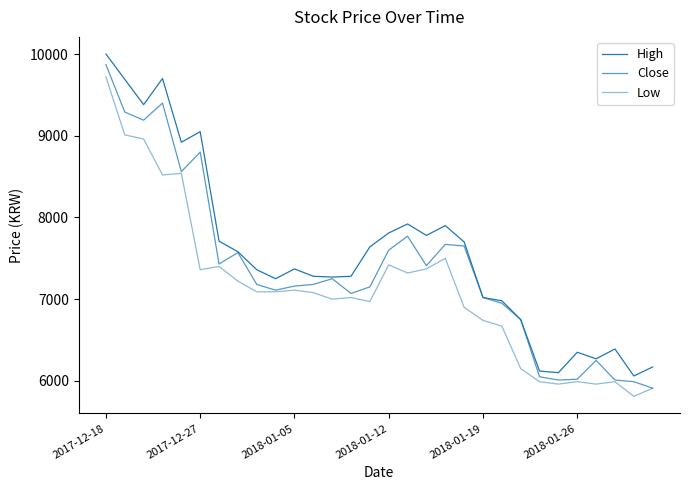

How many interior local valleys does the Low series have?

8